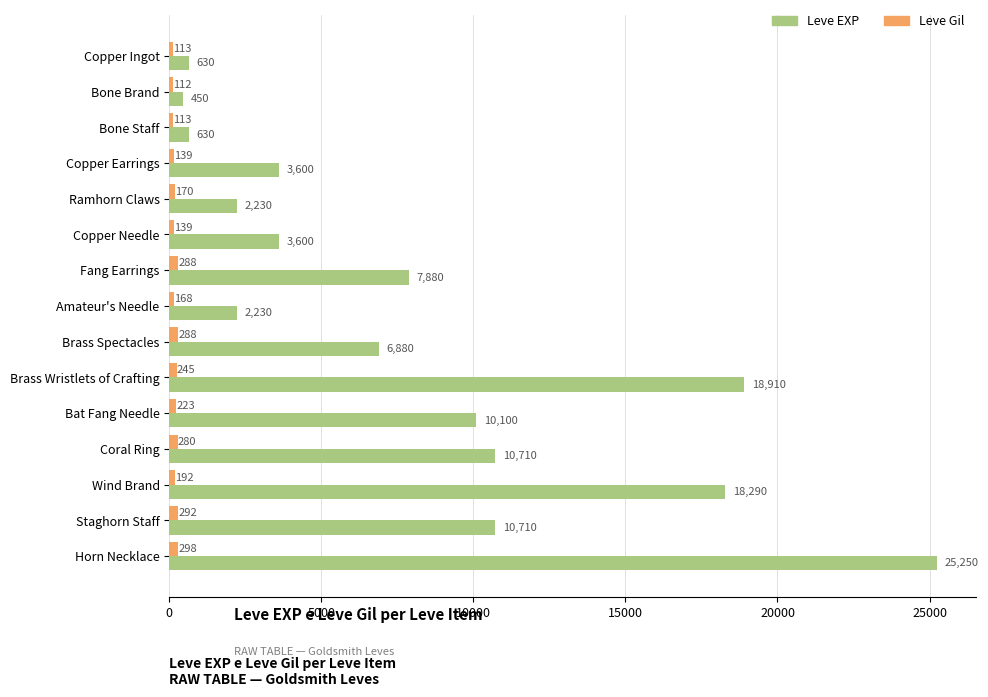

Which series has the largest range (max minus min)?

Leve EXP